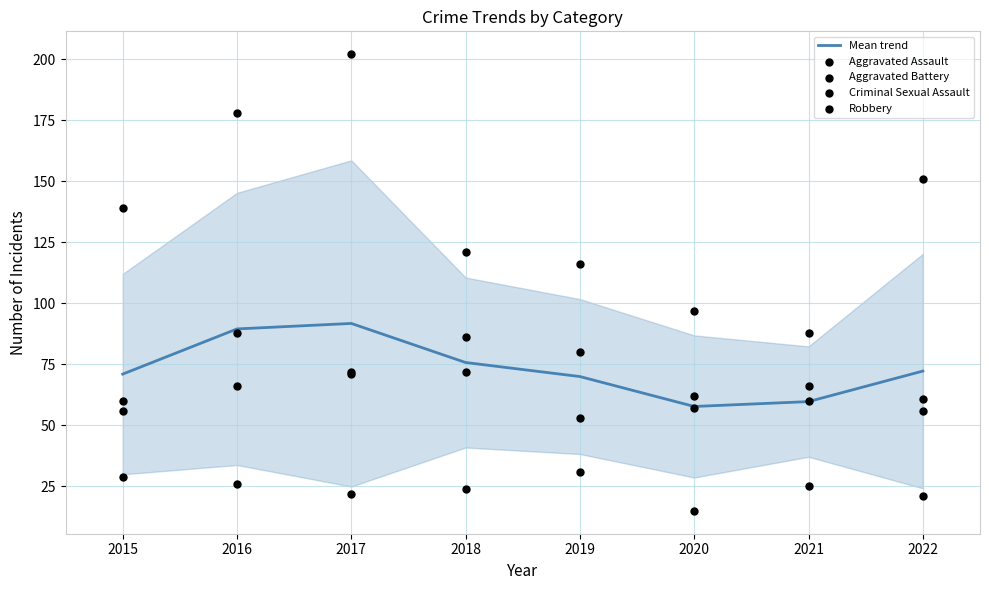

What is the highest value of the Mean trend series?

91.8